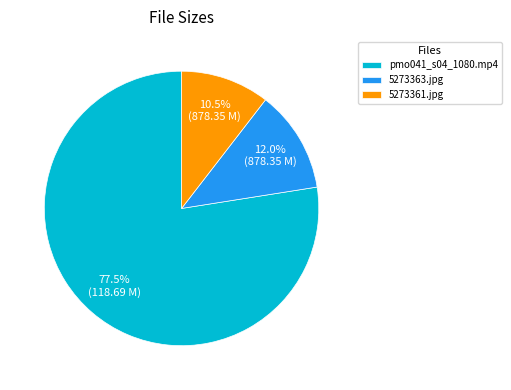

To the nearest percent, what is the difference between the largest and smallest slice percentages?

67%